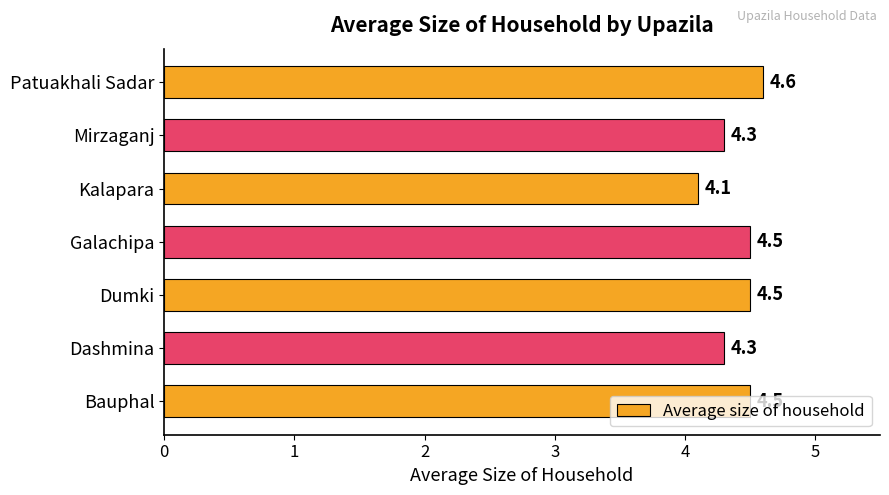

What is the difference between the maximum and minimum values?

0.5